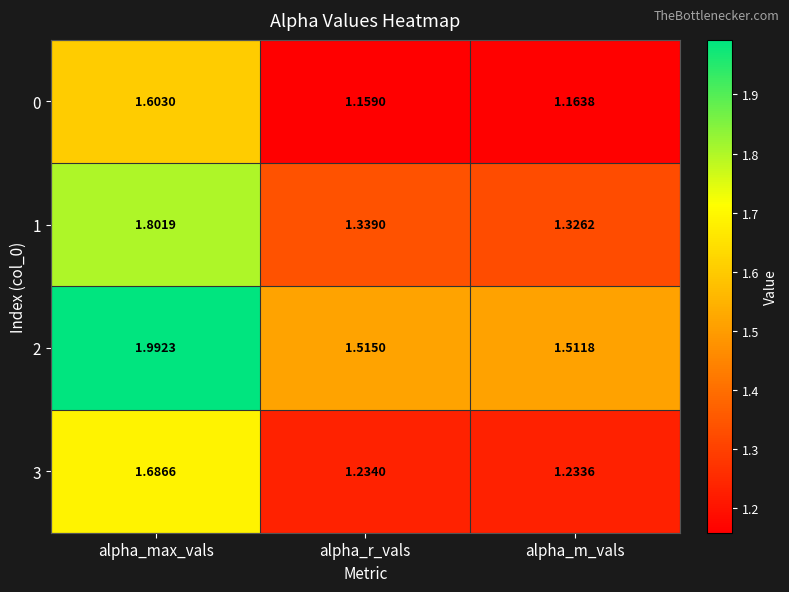

Rank the series at alpha_r_vals from highest to lowest value.

2, 1, 3, 0